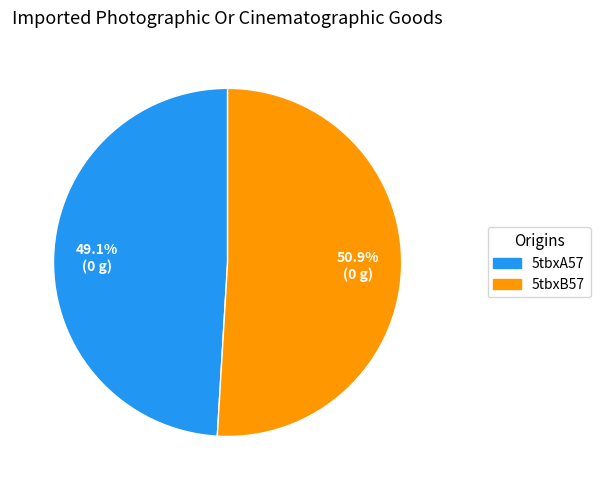

What is the ratio of the value at 5tbxB57 to the value at 5tbxA57?

1.0